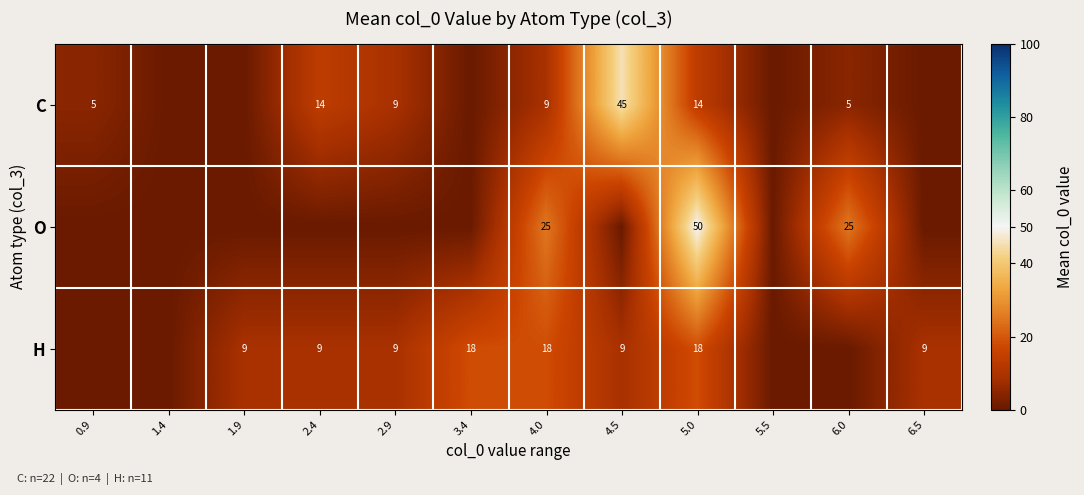

What is the difference between the highest and lowest values at 4.0?

16